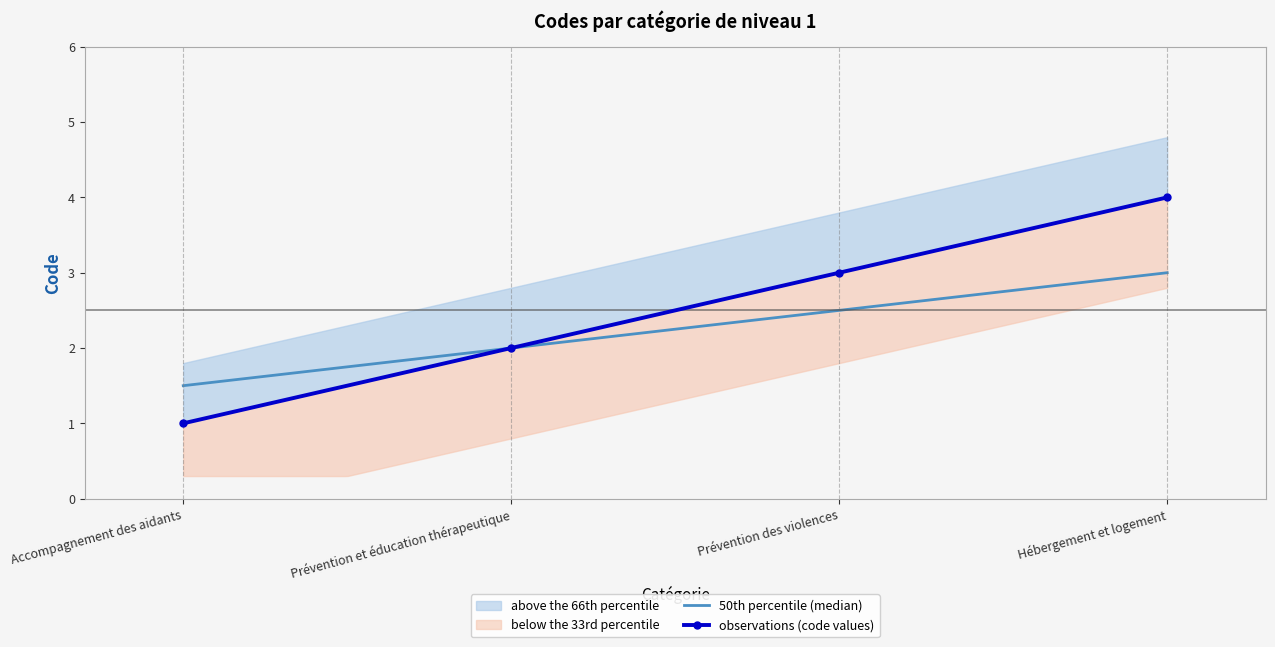

The value of observations (code values) at Prévention des violences is 2. True or false?

False